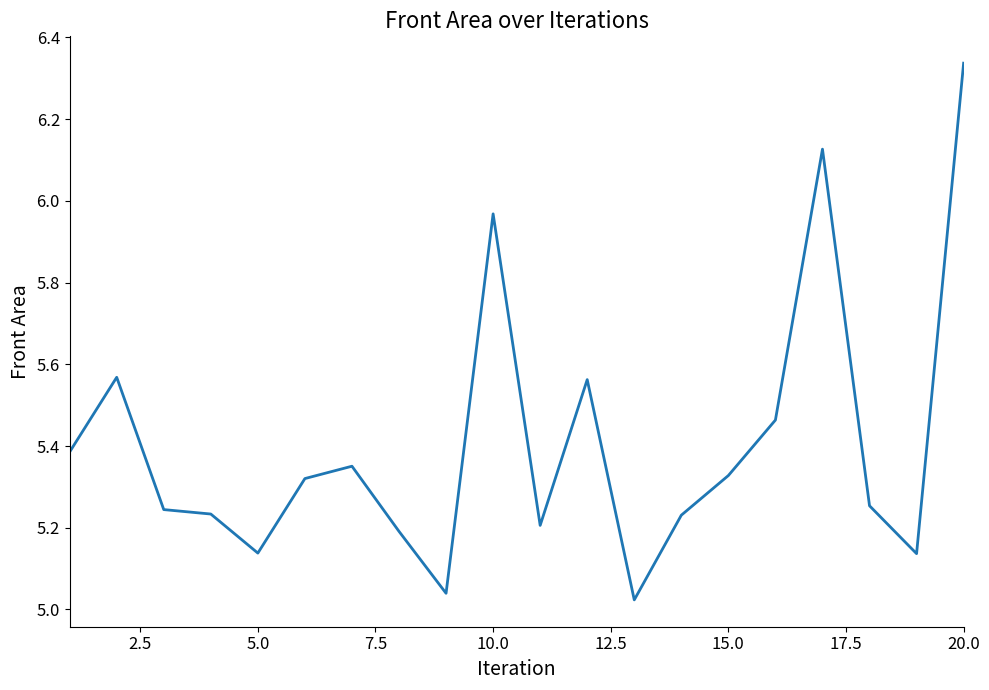

What is the difference between the maximum and minimum values?

1.3